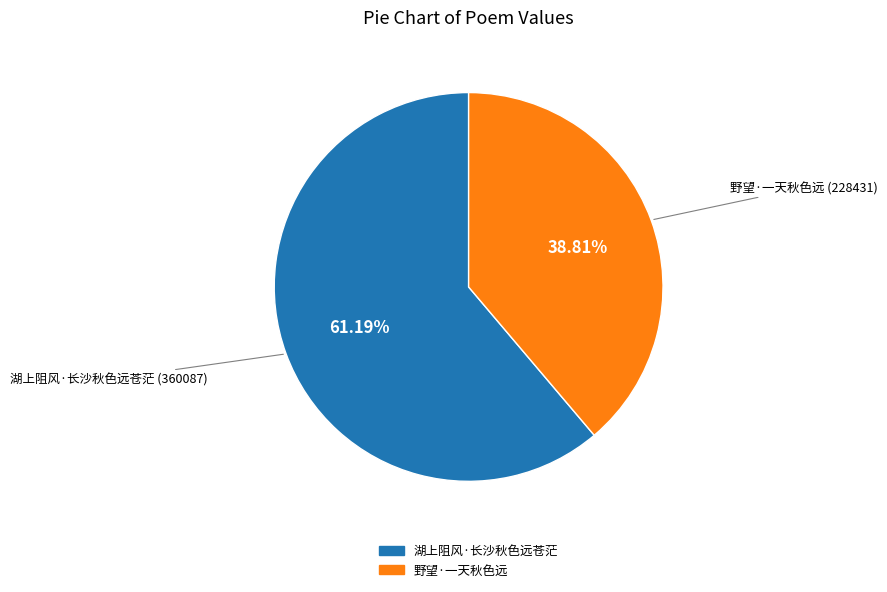

Approximately how many times larger is the value at 野望·一天秋色远 compared to 湖上阻风·长沙秋色远苍茫?

0.6